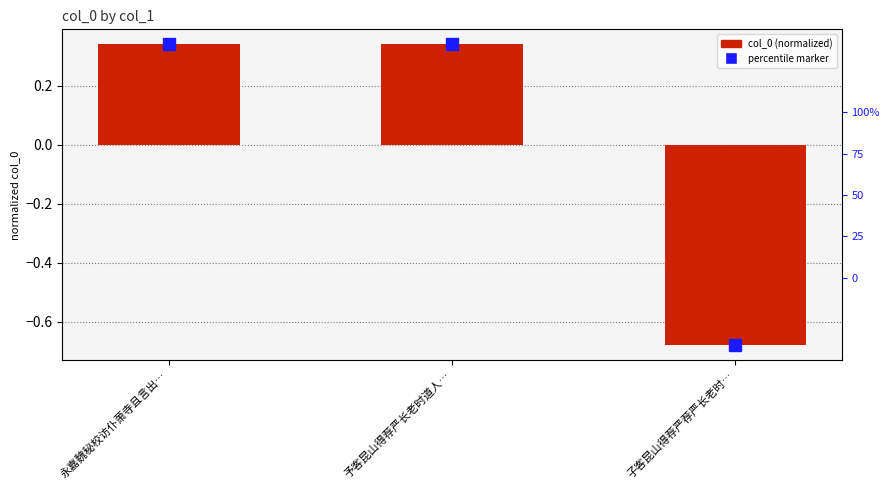

How many values exceed 0?

2